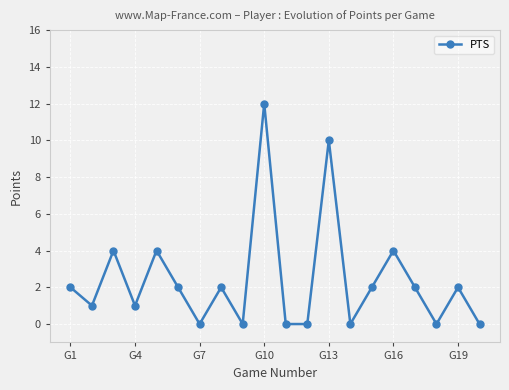

Reading left to right, list all the values displayed in this chart.

2	1	4	1	4	2	0	2	0	12	0	0	10	0	2	4	2	0	2	0